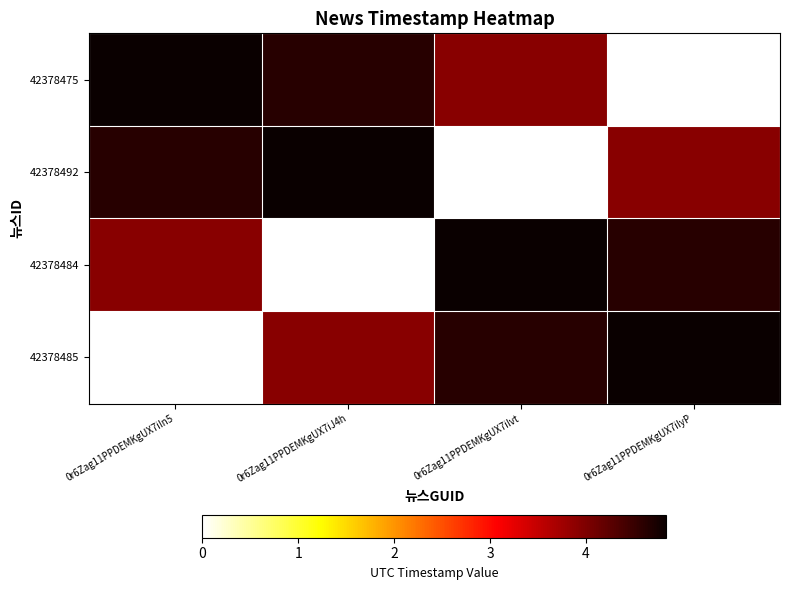

Which series has the largest total across all categories?

42378475